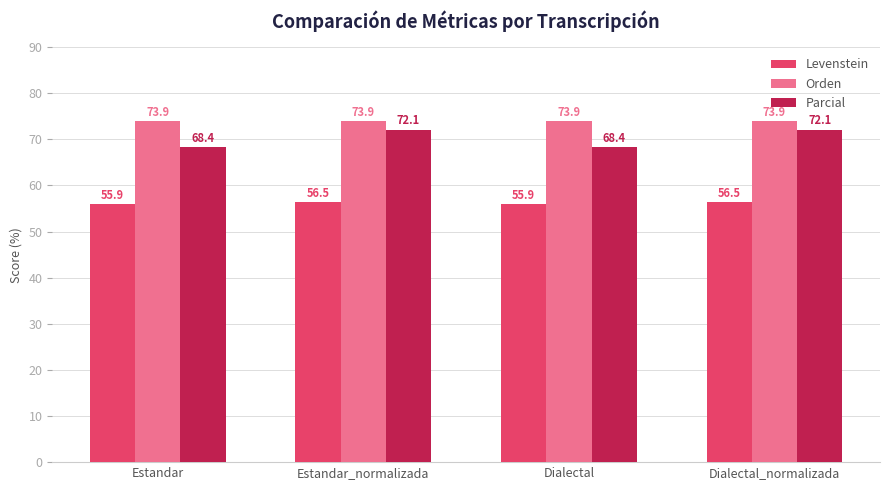

Where does the Parcial series first go above 72?

Estandar_normalizada